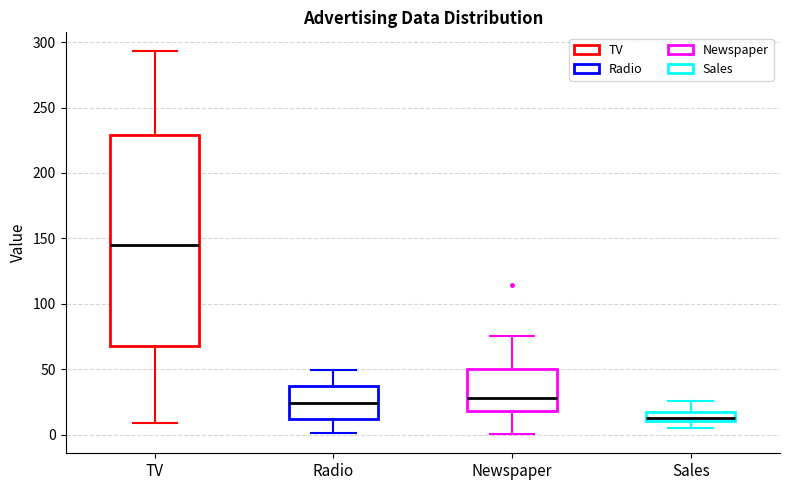

Reading left to right, read every box against the y-axis: the position of its median line, the range the box covers, and the ends of its whiskers. The values are not printed on the chart, so give them approximately, as read against the axis.

TV: median 145, box 65 to 230, whiskers 10 to 295
Radio: median 25, box 10 to 35, whiskers 0 to 50
Newspaper: median 30, box 20 to 50, whiskers 0 to 75
Sales: median 15, box 10 to 20, whiskers 5 to 25